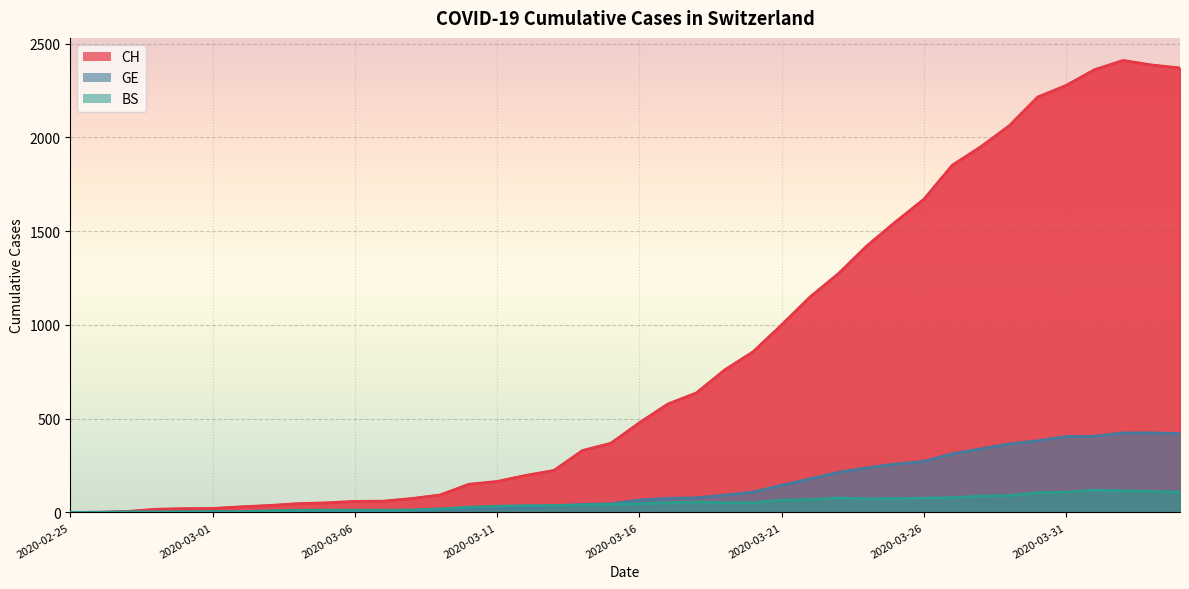

What is the total value across all series at 2020-03-05?

68